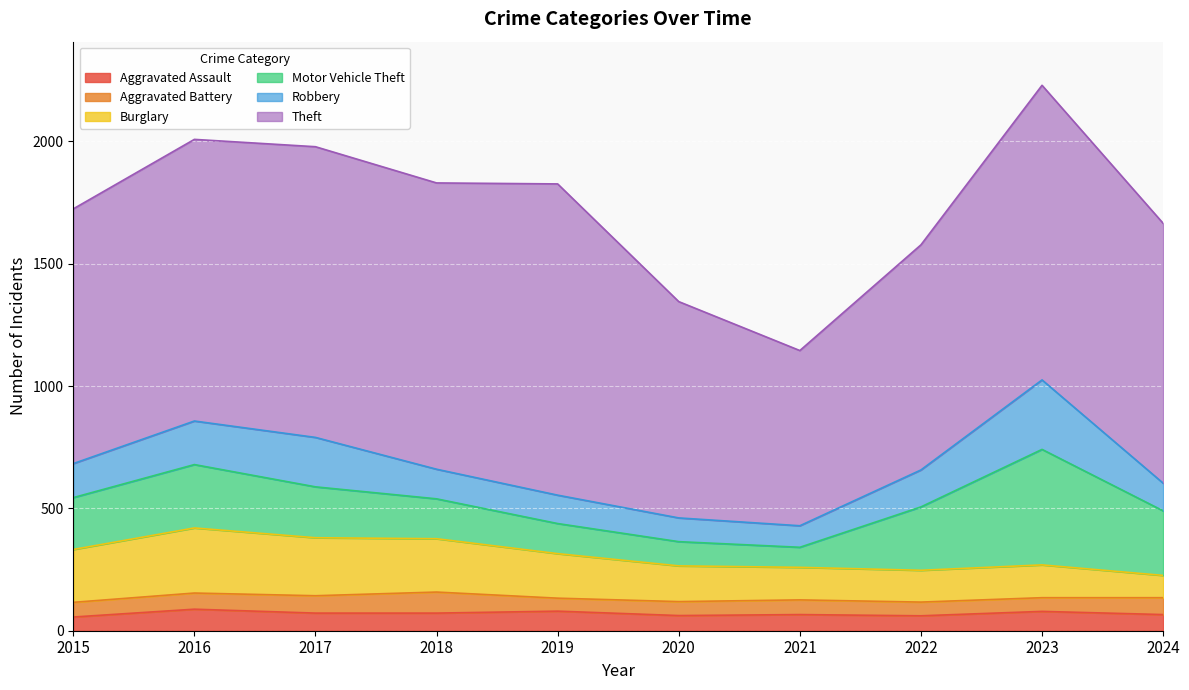

Reading left to right, transcribe all the data shown in this chart.

Aggravated Assault: 56	88	72	72	80	62	66	61	79	66
Aggravated Battery: 60	66	71	86	53	57	60	56	56	69
Burglary: 216	266	237	218	182	146	133	130	134	91
Motor Vehicle Theft: 212	259	208	163	123	99	82	259	472	264
Robbery: 139	178	202	121	116	97	88	151	284	113
Theft: 1041	1151	1188	1170	1272	884	716	920	1204	1062